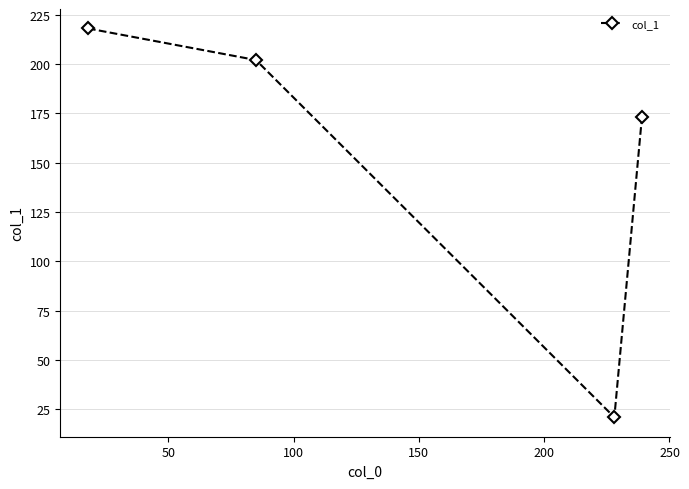

Reading right to left, transcribe all the data shown in this chart.

173	21	202	218